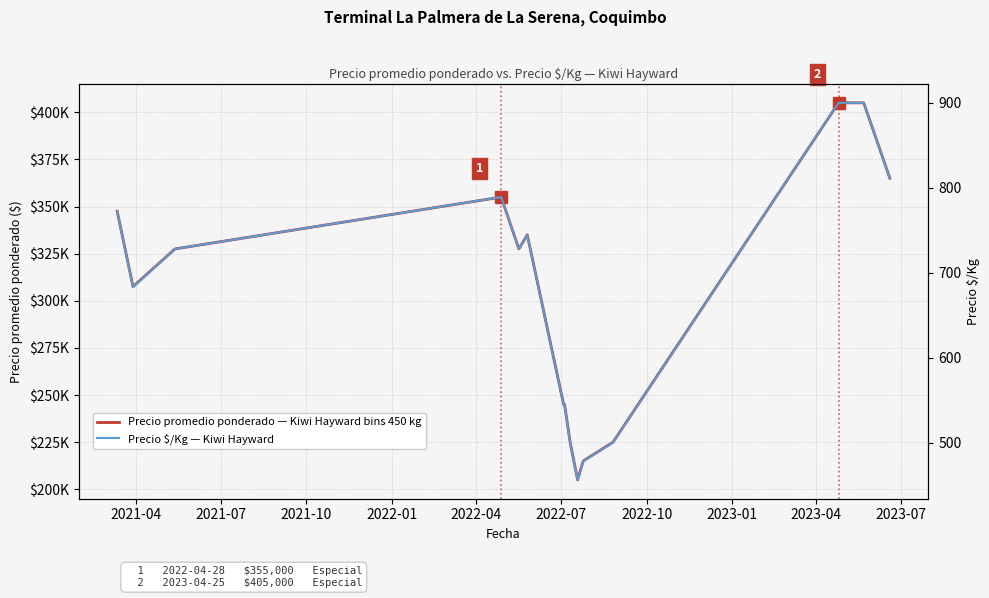

Reading right to left, list all the values displayed in this chart.

Precio promedio ponderado — Kiwi Hayward bins 450 kg: 365000	405000	405000	225000	215000	205000	225000	245000	245000	335000	327500	355000	327500	307500	347500
Precio $/Kg — Kiwi Hayward: 811	900	900	500	478	456	500	544	544	744	728	789	728	683	772